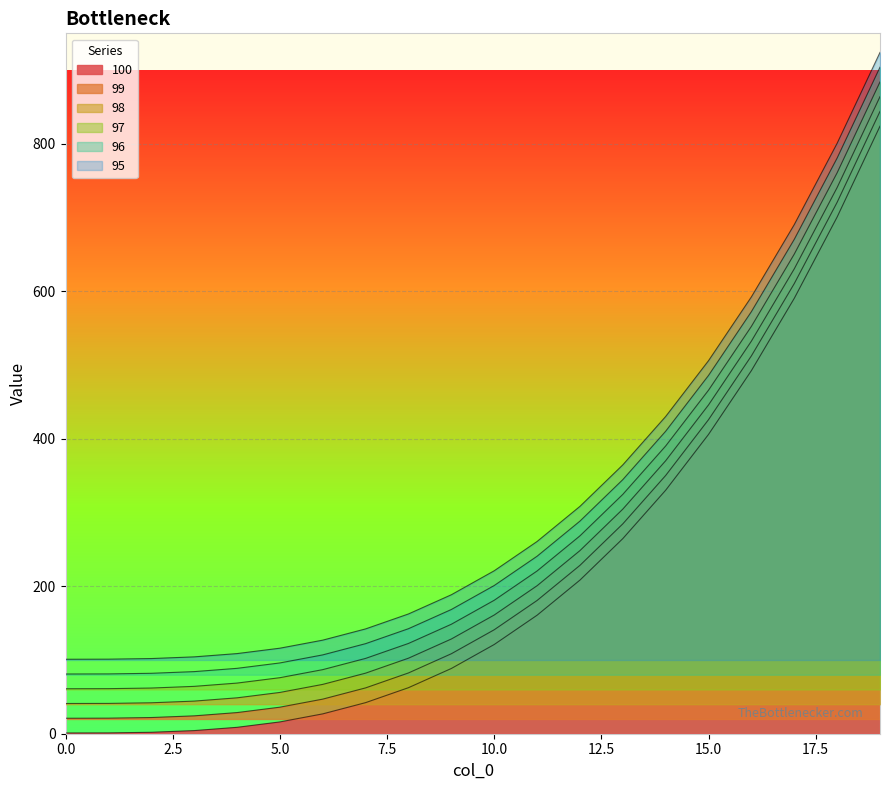

What is the value of the 97 point at the 20th from the left?

884.1